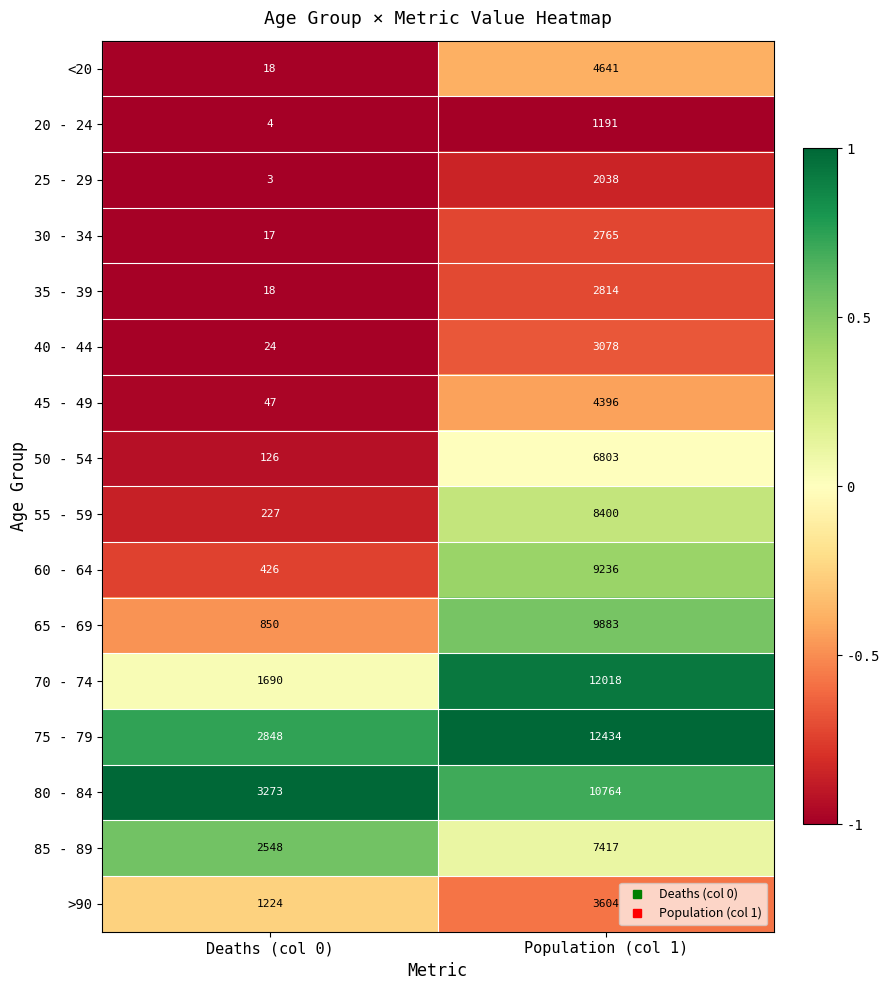

At which category does the chart reach its minimum across all series?

Deaths (col 0)